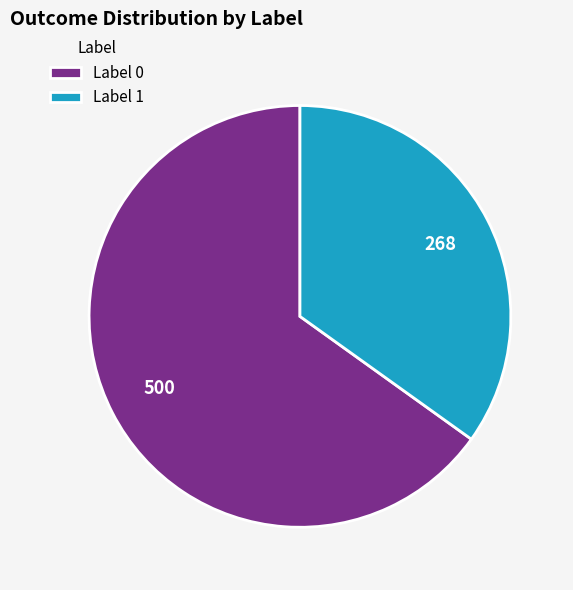

Is Label 0 the majority of the pie?

Yes